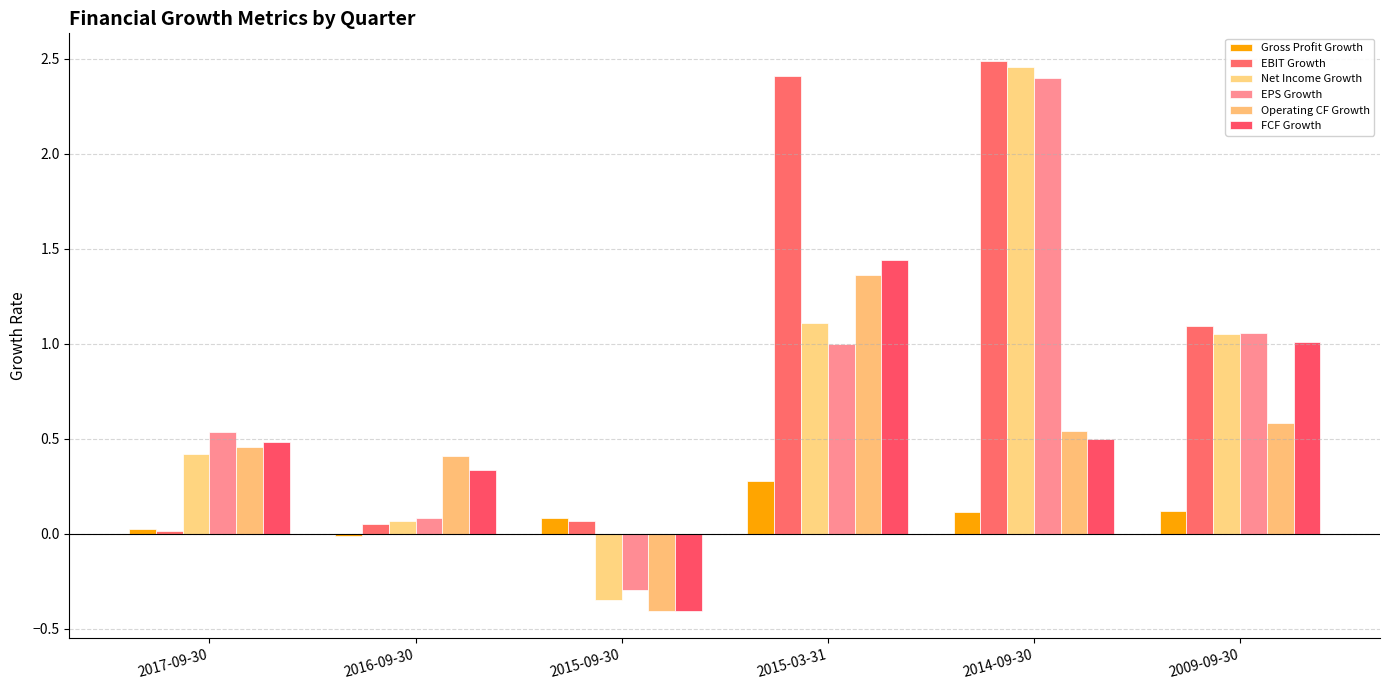

Does the chart contain stacked bars?

No